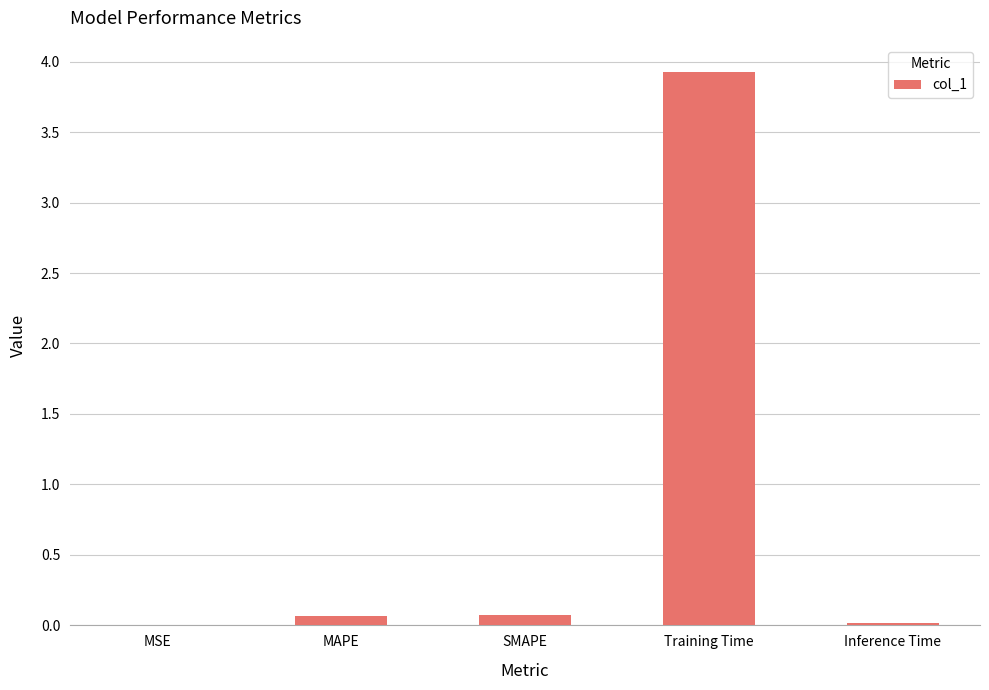

What is the approximate value at Training Time?

3.9